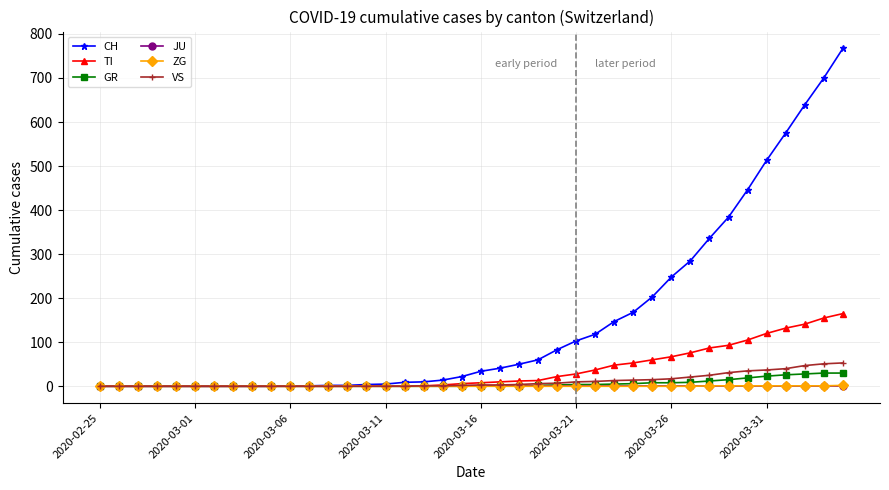

At how many categories does at least one series exceed 459?

5